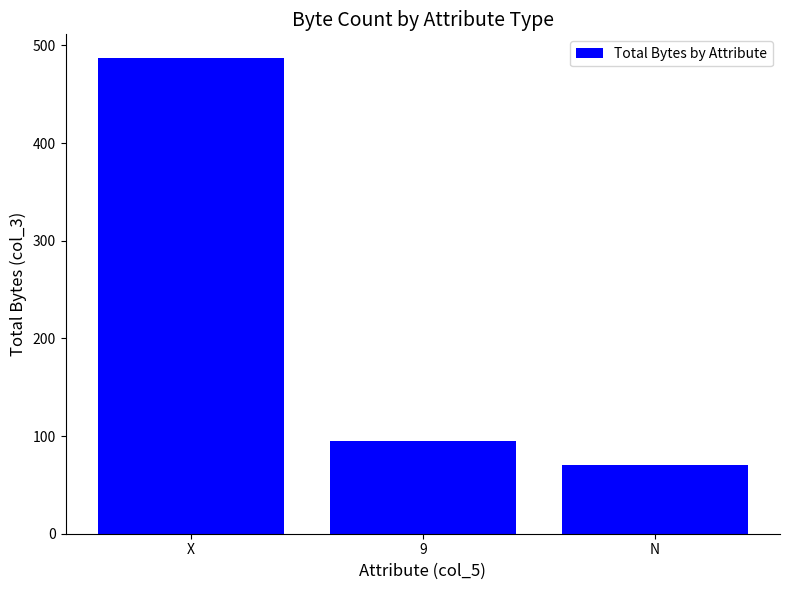

True or false: the data shows 762 at X.

False